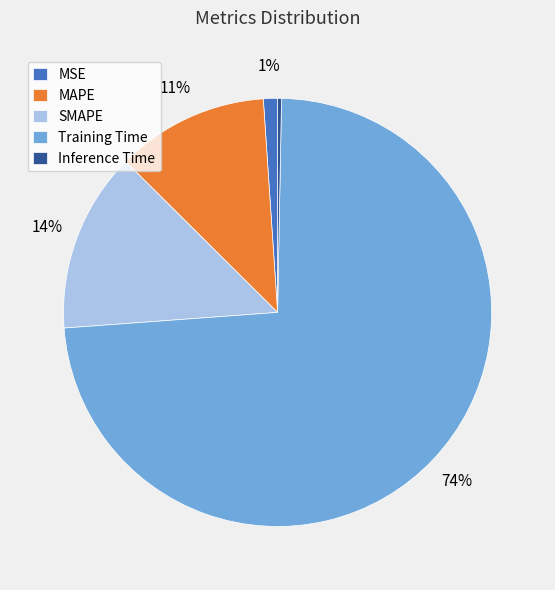

Count the number of slices in the pie.

5